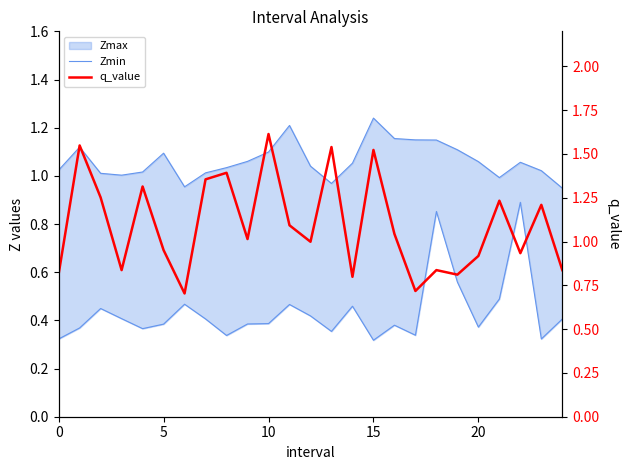

What is the difference between the highest and lowest values at 16?

0.7